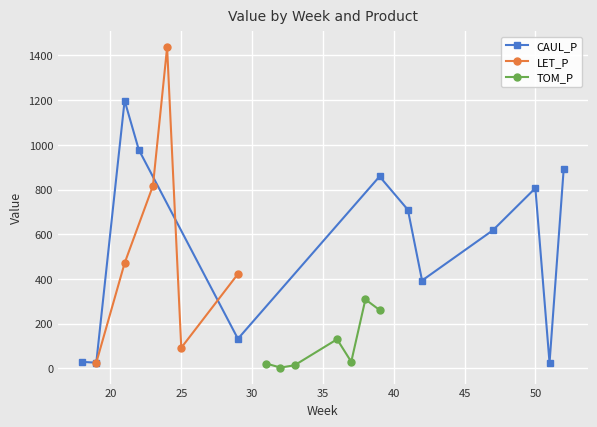

What is the value of the CAUL_P point at the 12th from the left?

892.2